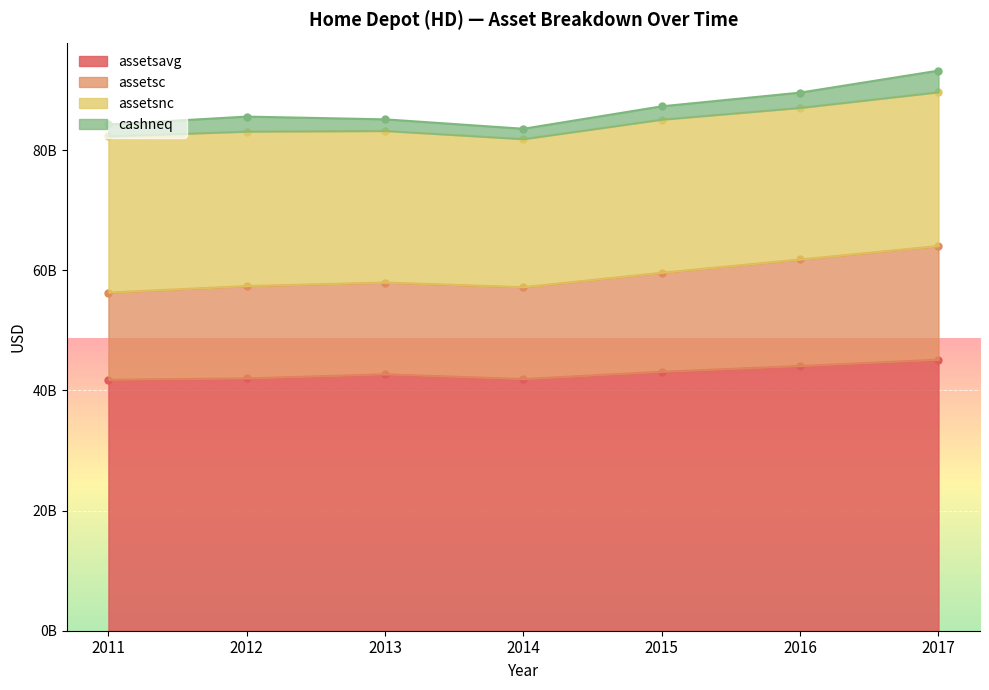

Between 2014 and 2013, which is larger?

2013